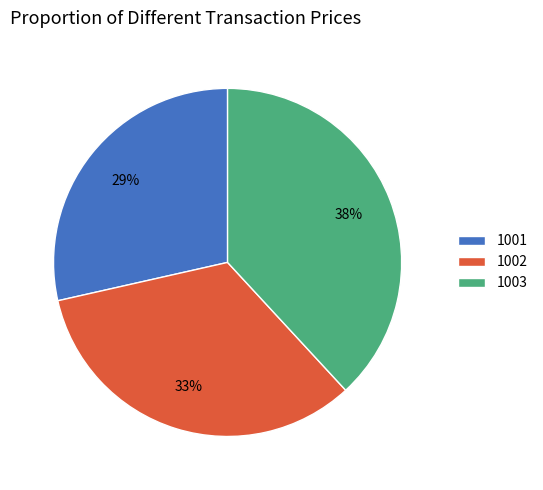

To the nearest percent, what is the average slice percentage?

33%